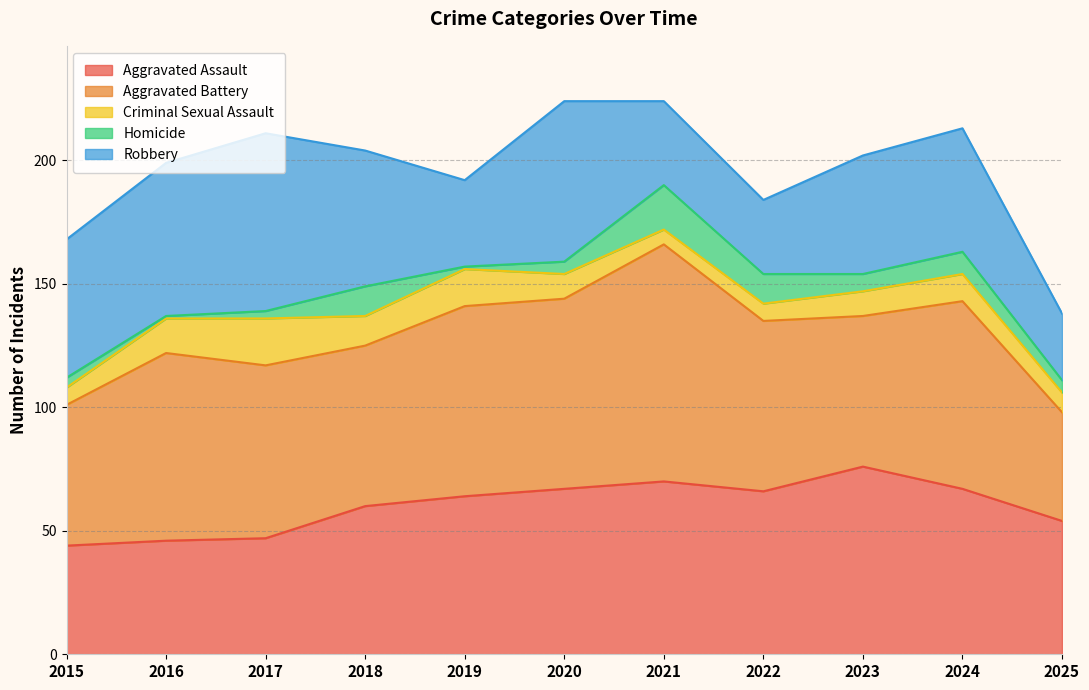

At which label does Homicide first exceed 5?

2018